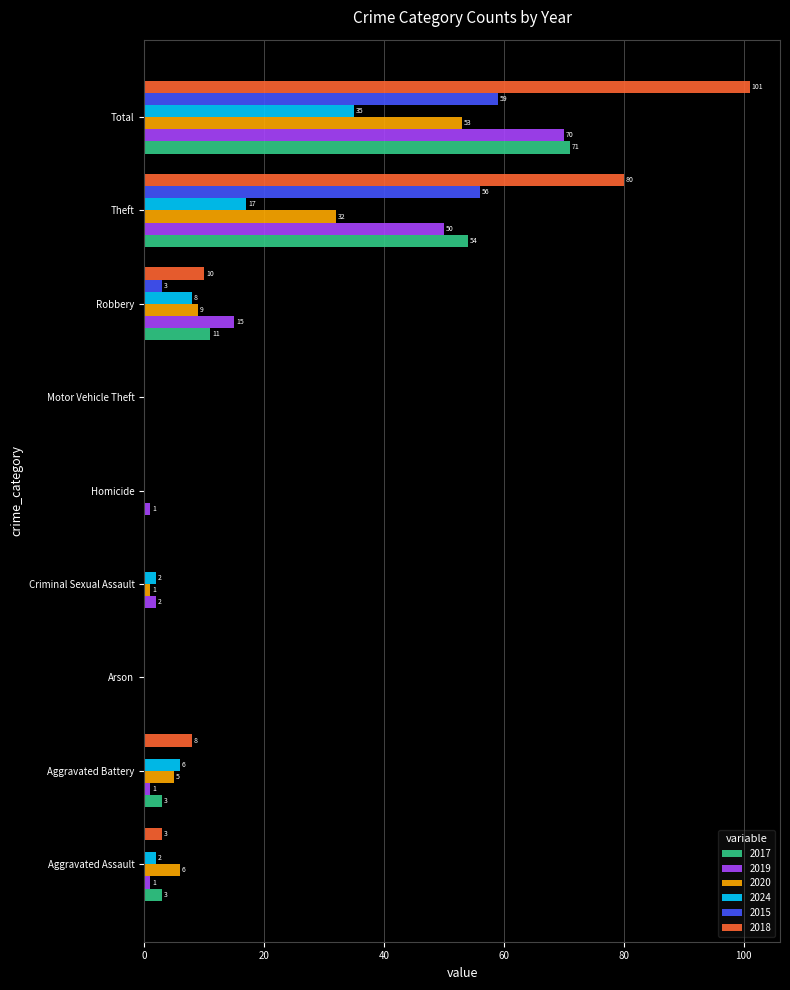

What is the sum of the 2017 values at Criminal Sexual Assault and Robbery?

11